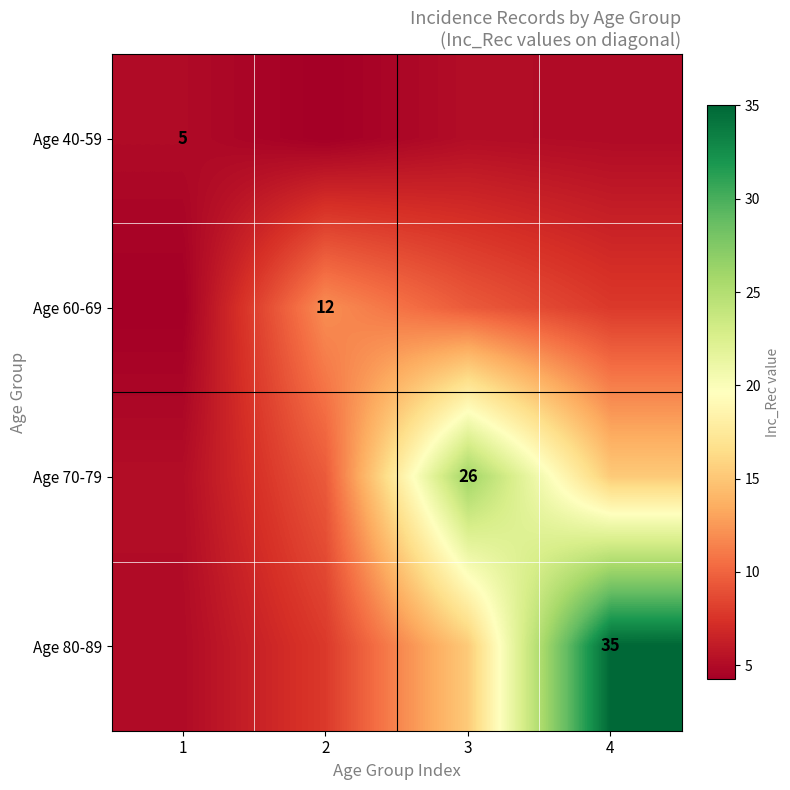

Rank the series by their maximum value, from lowest to highest.

Age 40-59, Age 60-69, Age 70-79, Age 80-89